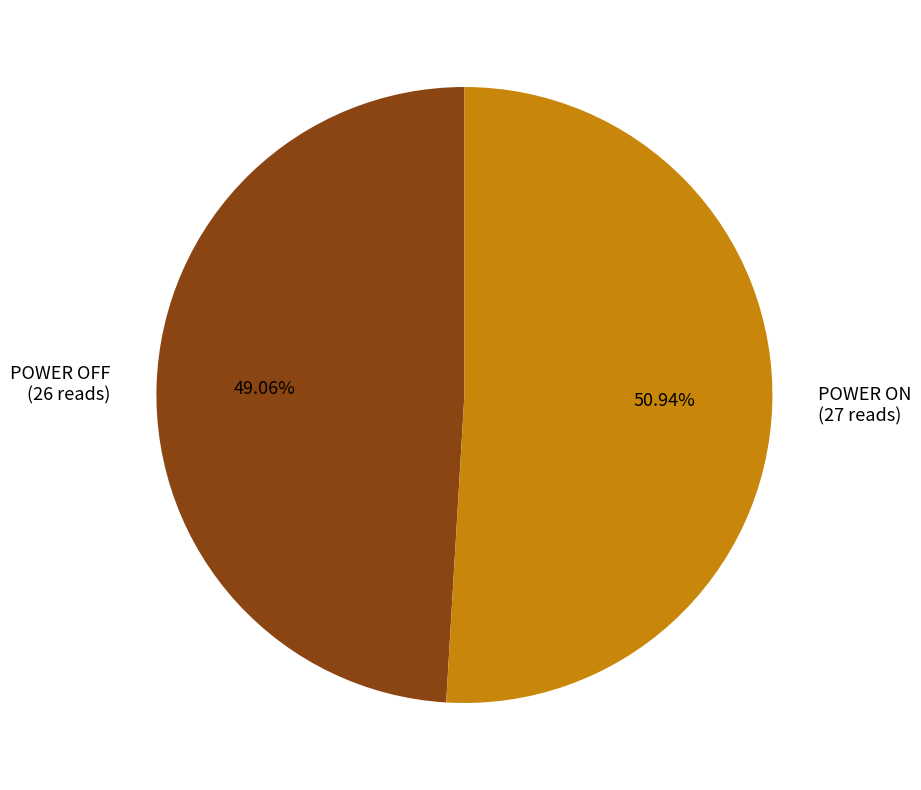

What percentage is the POWER OFF slice, to the nearest percent?

49%